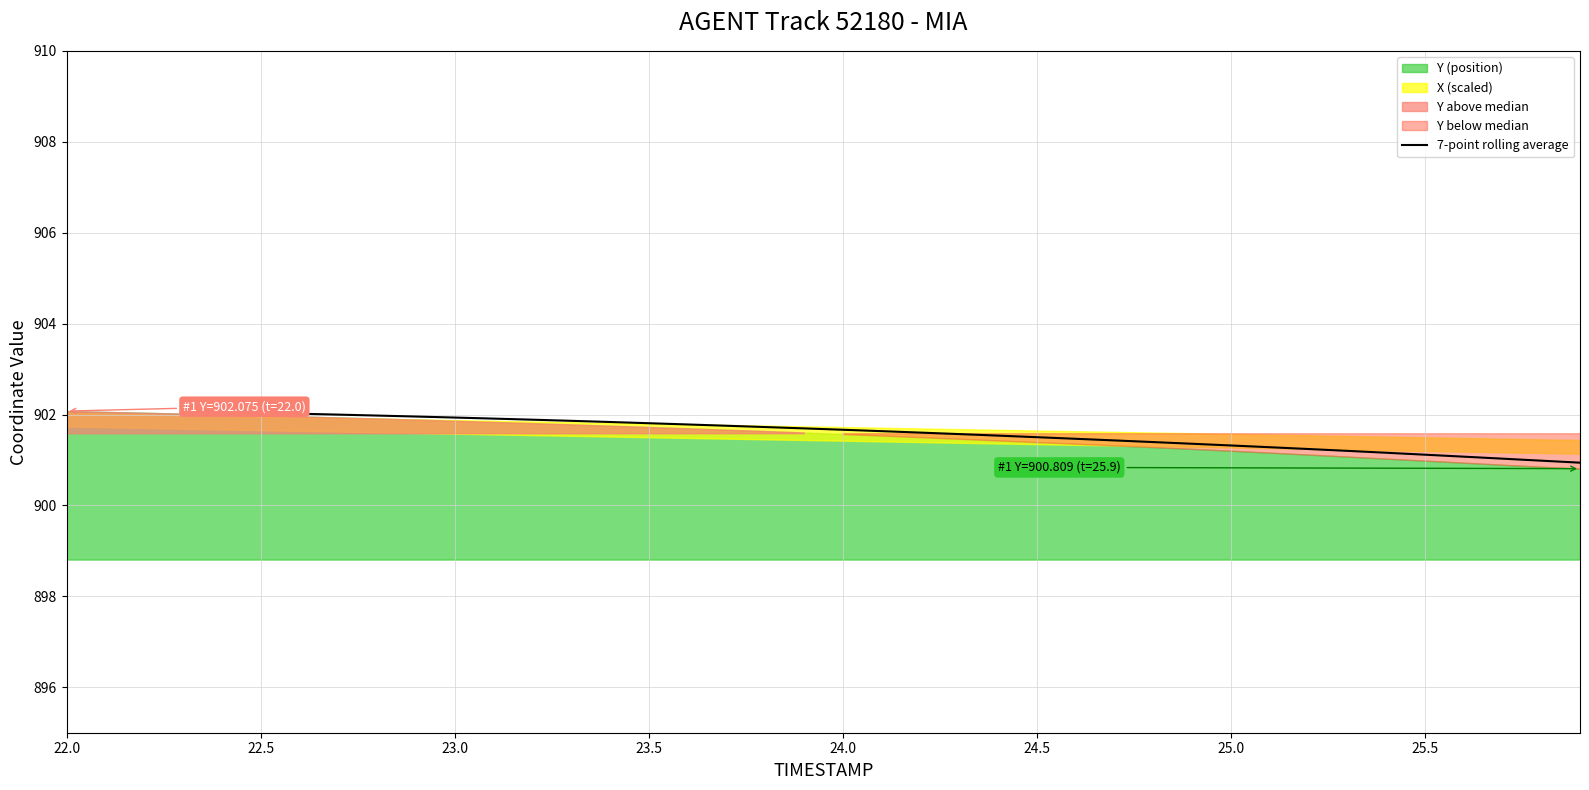

What is the highest value of the 7-point rolling average series?

902.0